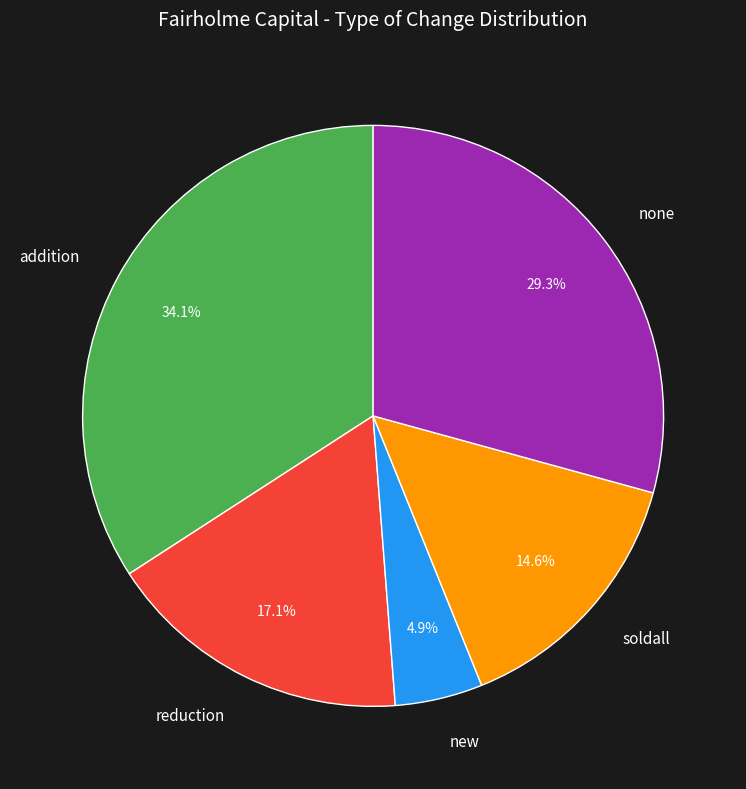

Does new account for over 50% of the chart?

No